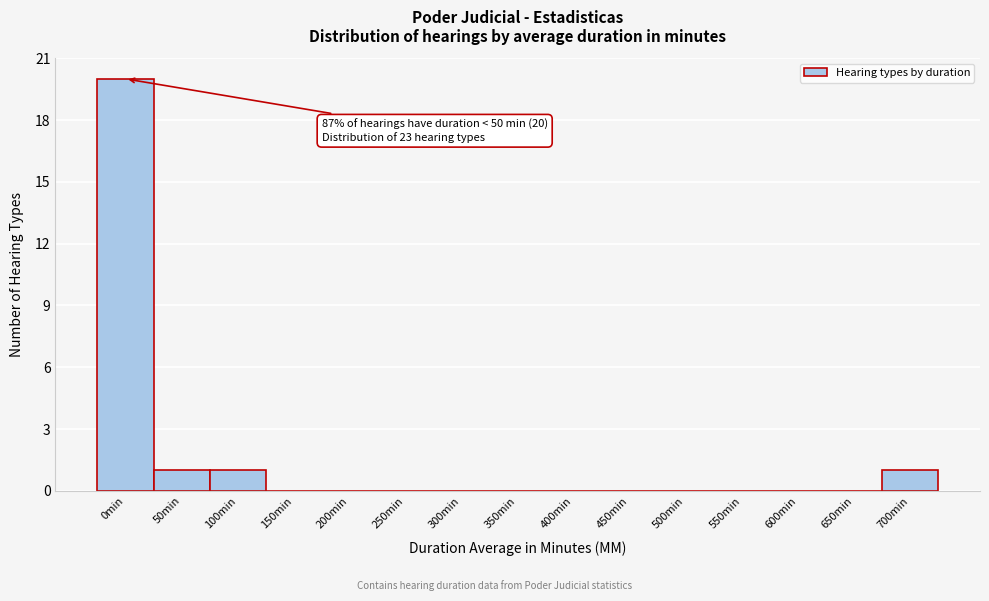

Reading left to right, transcribe all the data shown in this chart.

0min=20	50min=1	100min=1	150min=0	200min=0	250min=0	300min=0	350min=0	400min=0	450min=0	500min=0	550min=0	600min=0	650min=0	700min=1